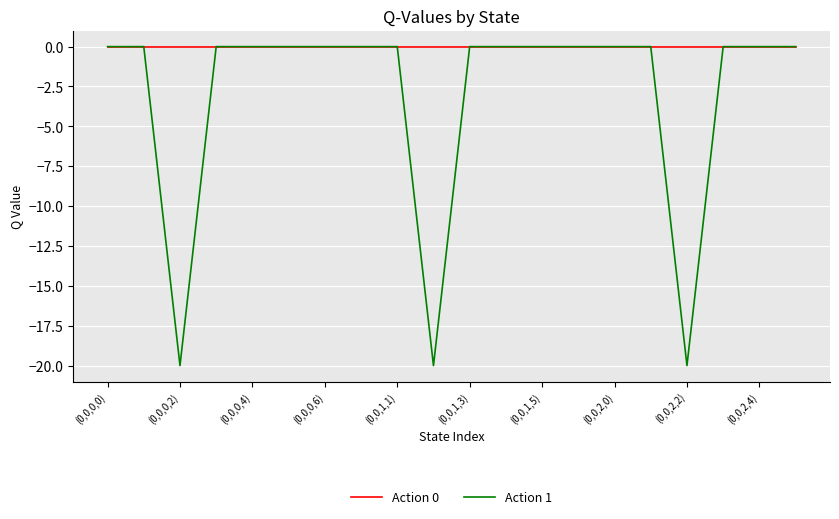

Rank the series by their average value, from lowest to highest.

Action 1, Action 0